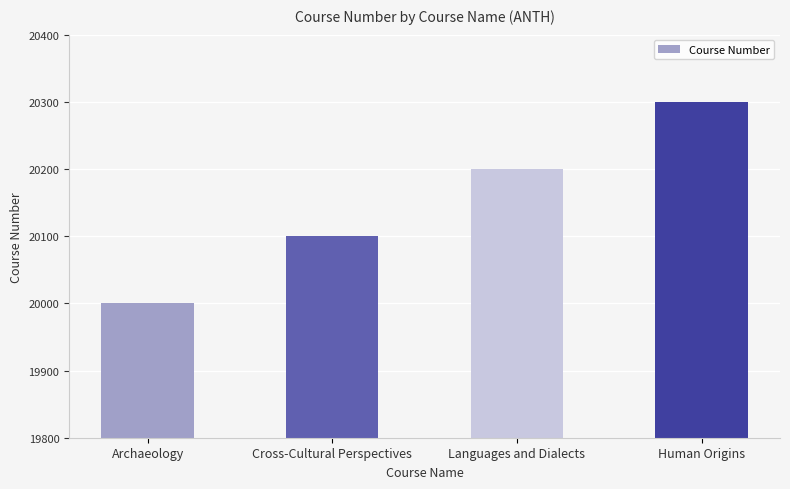

True or false: the data shows 20200 at Languages and Dialects.

True